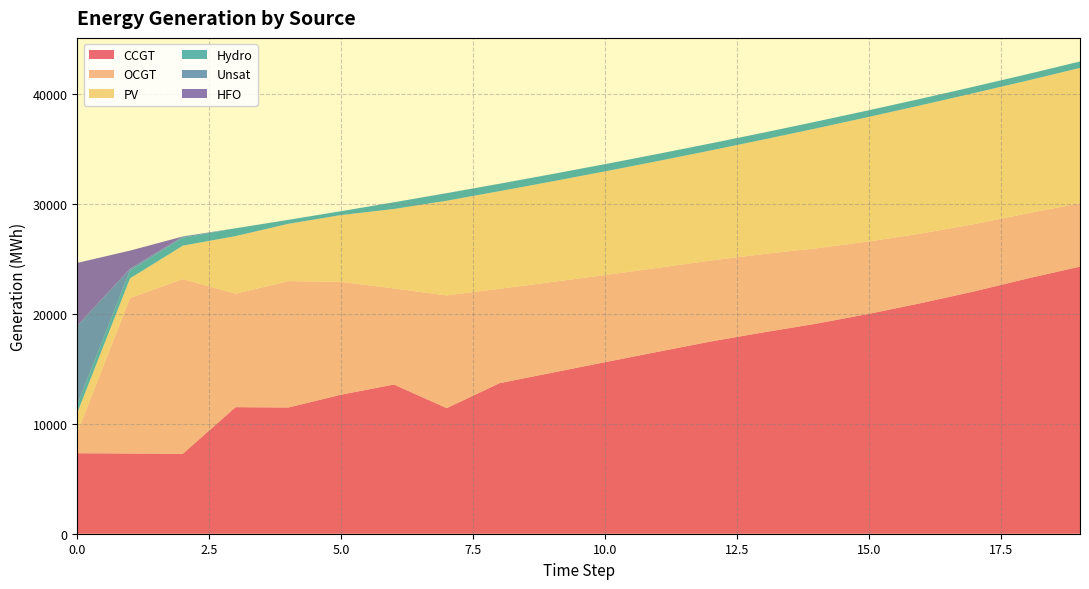

Reading left to right, transcribe all the data shown in this chart.

CCGT: 7323	7299	7274	11514	11483	12651	13574	11425	13693	14652	15606	16551	17484	18317	19108	20006	20991	22052	23214	24301
OCGT: 1891	14150	15891	10325	11498	10260	8739	10254	8591	8250	7929	7634	7369	7128	6854	6583	6332	6118	5926	5769
PV: 1791	1782	3042	5237	5211	6080	7228	8614	8878	9149	9427	9715	10012	10411	10910	11332	11670	11923	12077	12305
Hydro: 734	726	719	712	362	352	612	682	675	667	660	650	639	627	619	604	595	588	586	583
Unsat: 7192	151	116	0	0	0	0	10	4	1	0	0	0	0	0	0	0	0	0	1
HFO: 5705	1647	0	0	0	0	0	0	0	0	0	0	0	0	0	0	0	0	0	0